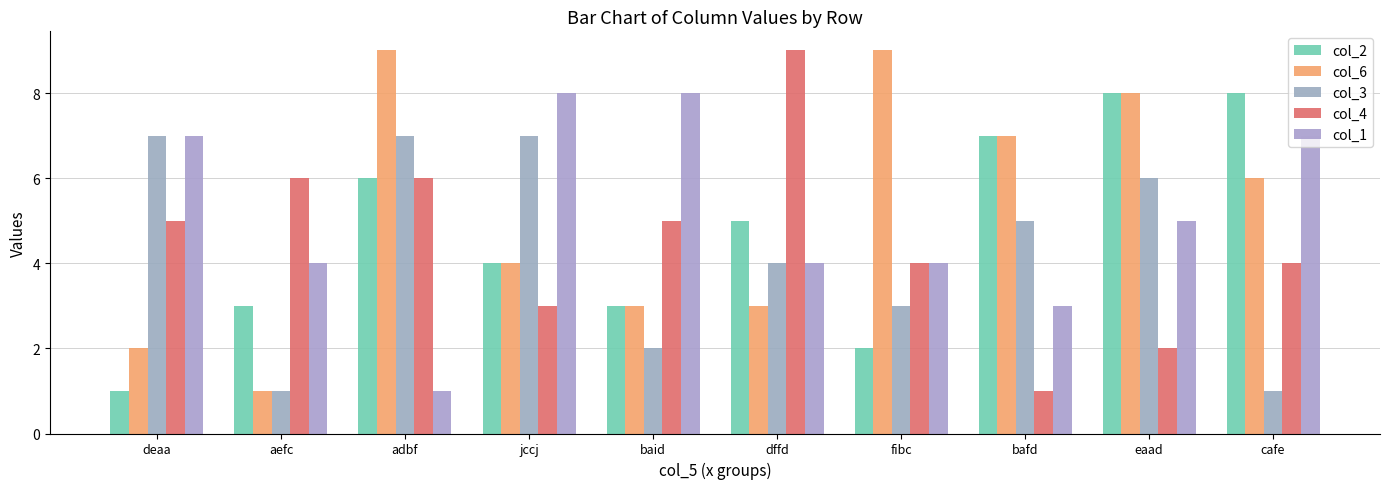

How many bars are there in each group?

5